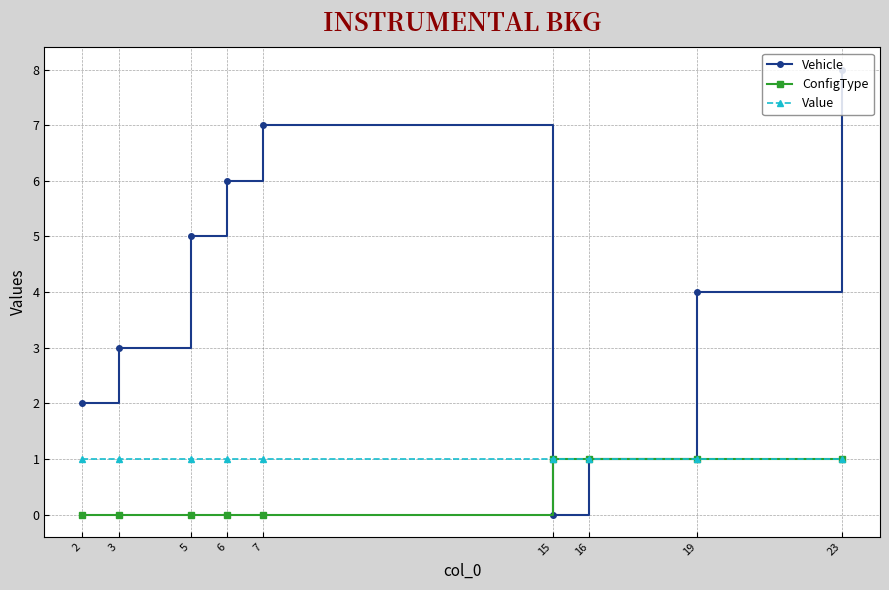

What is the value of the Vehicle point at the 2nd from the left?

3